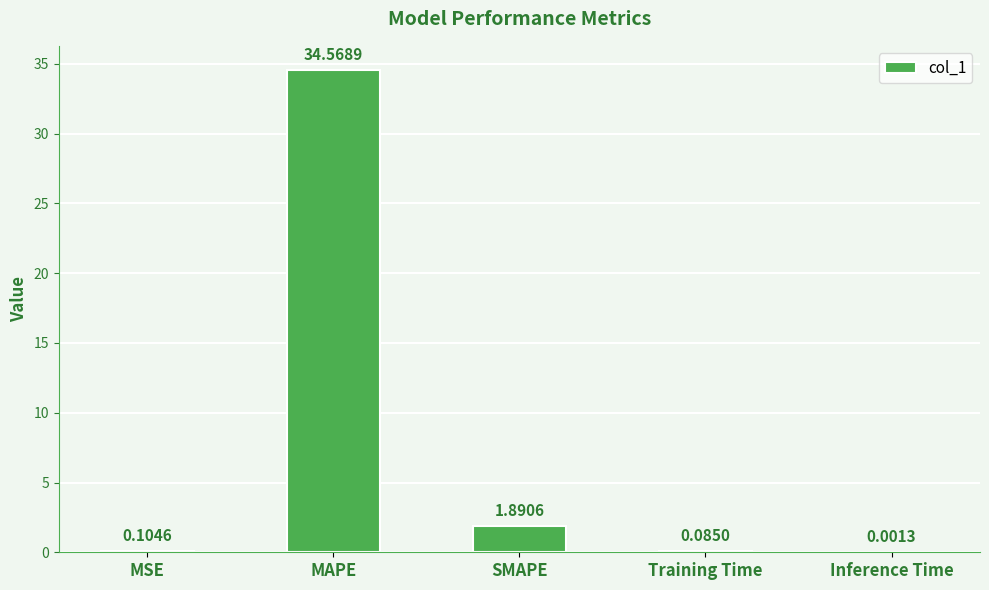

What is the sum of all values?

36.7